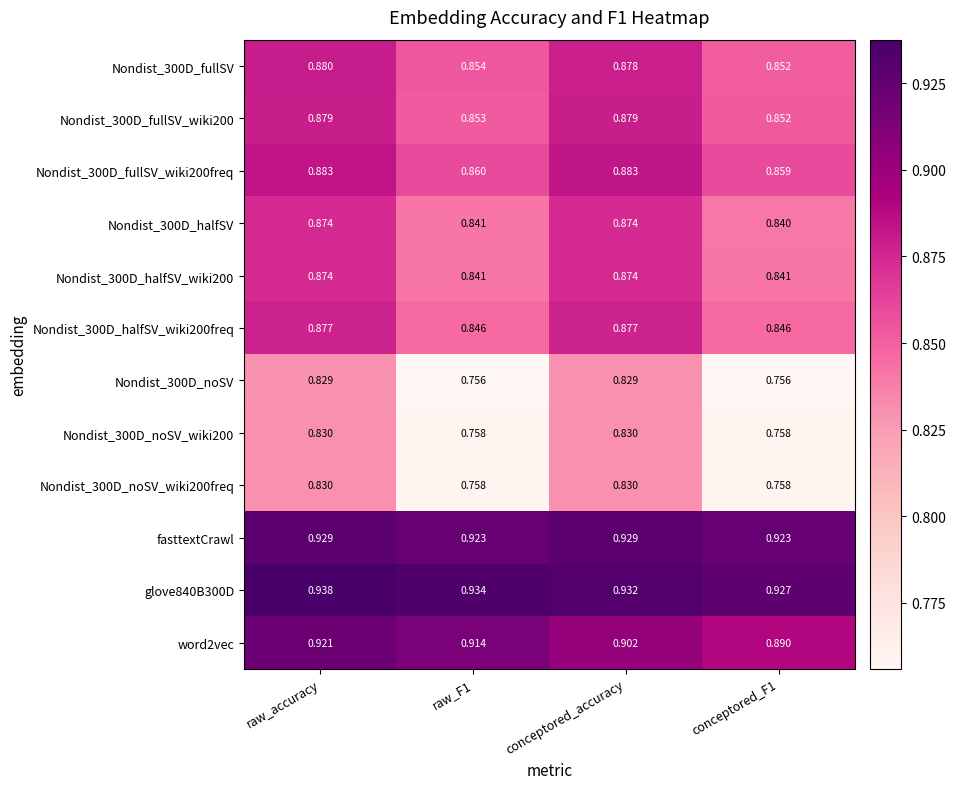

At which category is the sum across all series the highest?

raw_accuracy